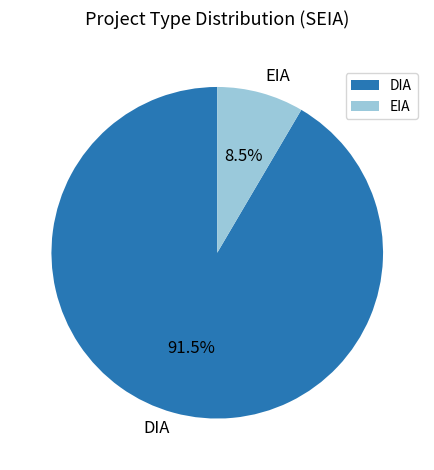

Count the number of slices in the pie.

2